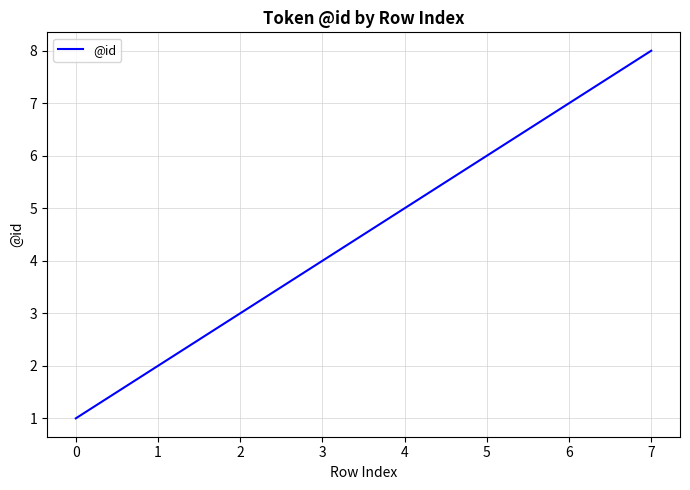

The value at 2 is 3. True or false?

True